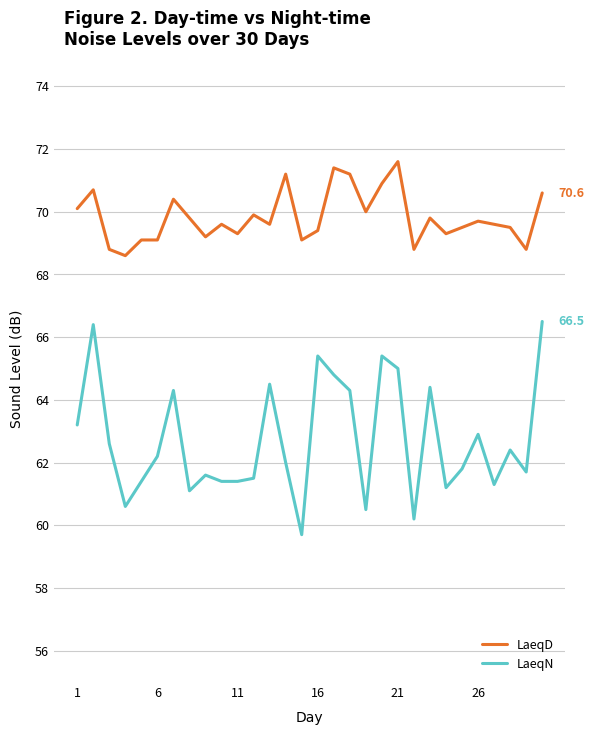

What is the smallest value displayed?

59.7